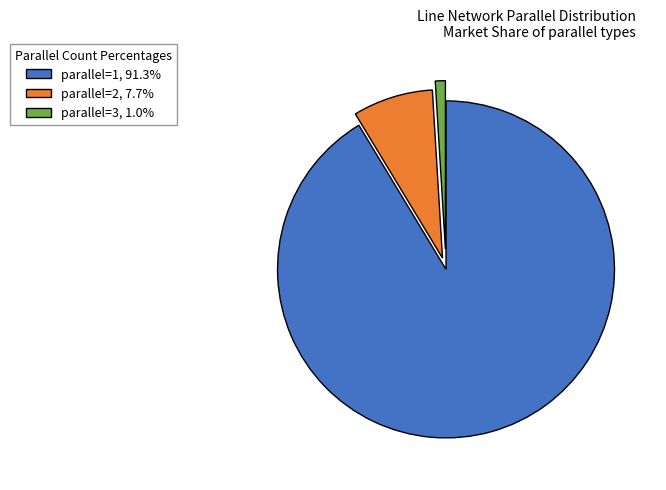

Do parallel=3, 1.0% and parallel=1, 91.3% together represent more than half of the pie?

Yes